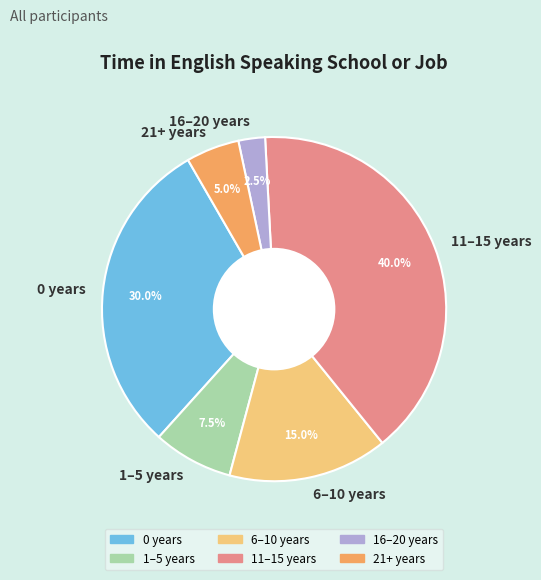

Approximately how many times larger is the value at 21+ years compared to 16–20 years?

2.0